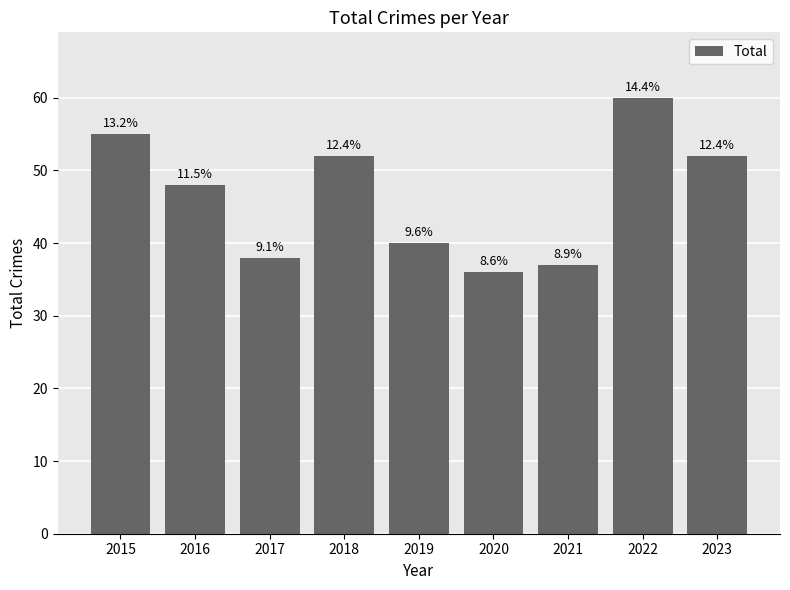

What is the approximate value at 2021, to the nearest 10?

40